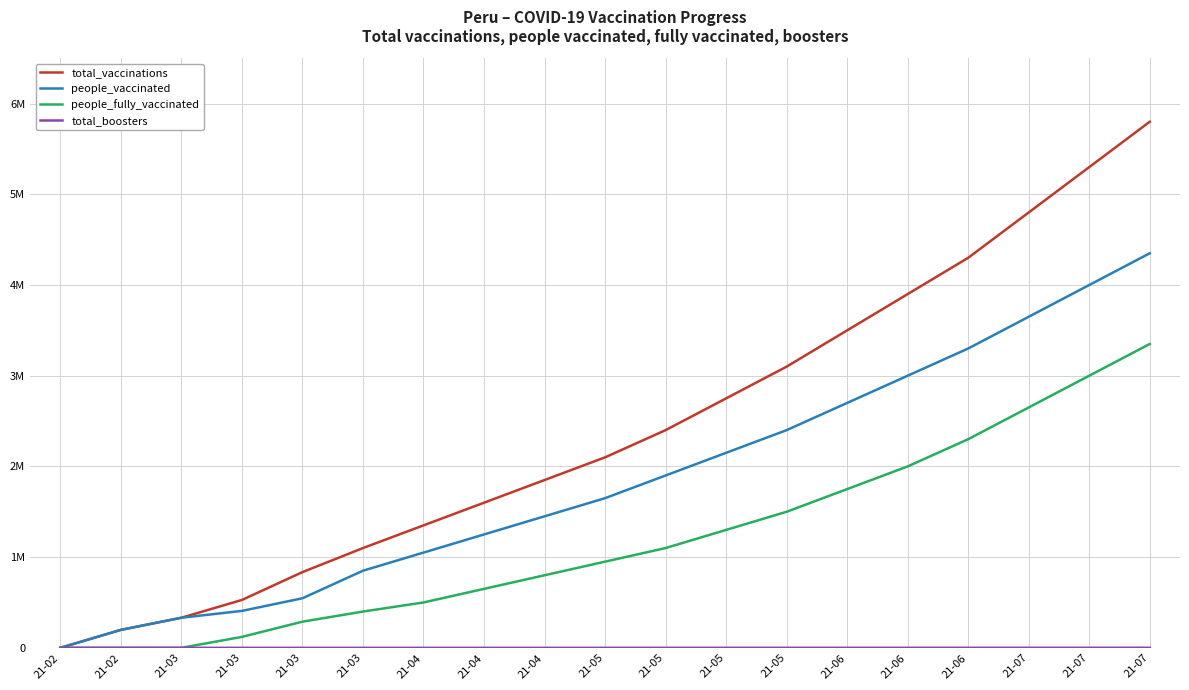

The value of people_vaccinated at 21-07 is 1228453. True or false?

False